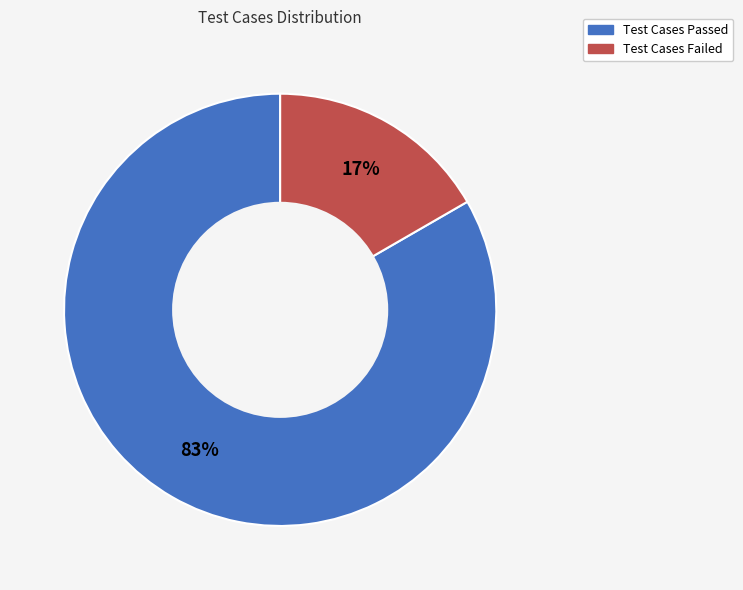

To the nearest percent, what portion does Test Cases Failed represent?

17%